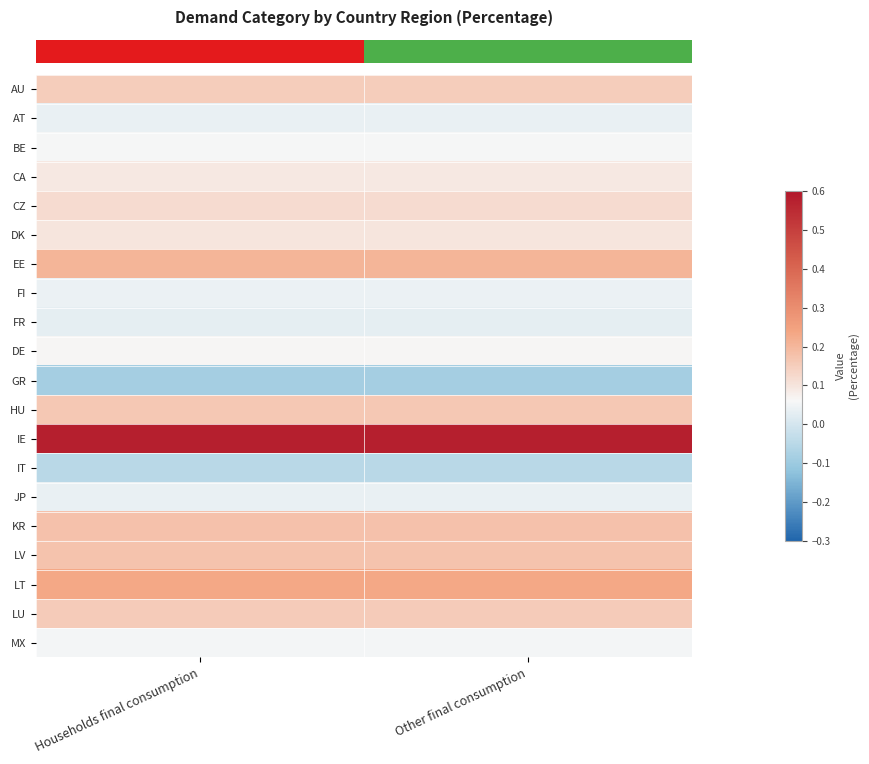

Reading right to left, transcribe all the data shown in this chart.

row_0: Other final consumption=0.2	Households final consumption=0.2
row_1: Other final consumption=0.0	Households final consumption=0.0
row_2: Other final consumption=0.1	Households final consumption=0.1
row_3: Other final consumption=0.1	Households final consumption=0.1
row_4: Other final consumption=0.1	Households final consumption=0.1
row_5: Other final consumption=0.1	Households final consumption=0.1
row_6: Other final consumption=0.2	Households final consumption=0.2
row_7: Other final consumption=0.0	Households final consumption=0.0
row_8: Other final consumption=0.0	Households final consumption=0.0
row_9: Other final consumption=0.1	Households final consumption=0.1
row_10: Other final consumption=-0.1	Households final consumption=-0.1
row_11: Other final consumption=0.2	Households final consumption=0.2
row_12: Other final consumption=0.6	Households final consumption=0.6
row_13: Other final consumption=-0.0	Households final consumption=-0.0
row_14: Other final consumption=0.0	Households final consumption=0.0
row_15: Other final consumption=0.2	Households final consumption=0.2
row_16: Other final consumption=0.2	Households final consumption=0.2
row_17: Other final consumption=0.2	Households final consumption=0.2
row_18: Other final consumption=0.2	Households final consumption=0.2
row_19: Other final consumption=0.1	Households final consumption=0.1